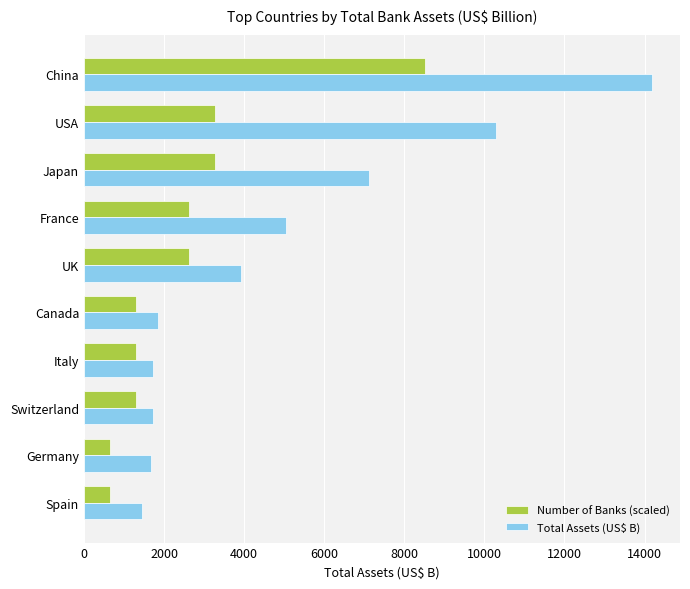

The value of Number of Banks (scaled) at Japan is 5449.8. True or false?

False